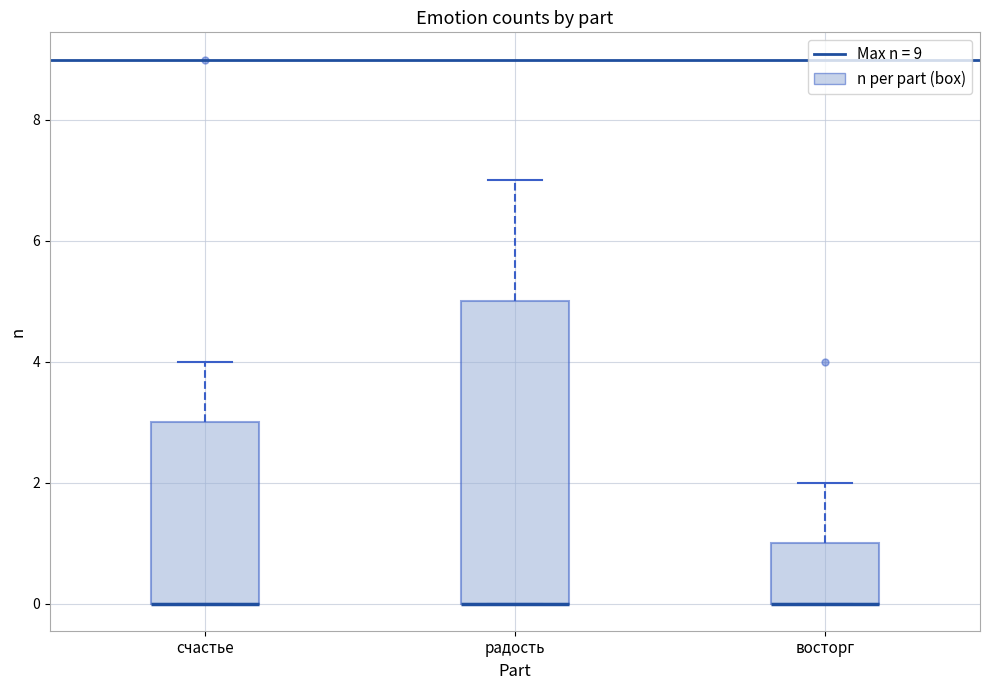

Comparing the boxes themselves (not the whiskers), which one is the tallest?

радость